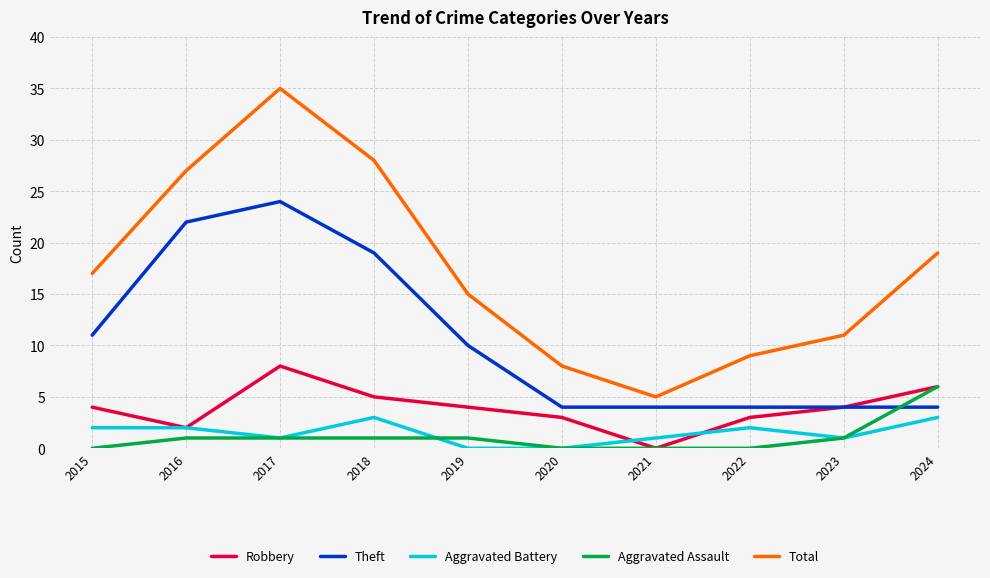

What is the difference between the second highest and second lowest values in the Robbery series?

4